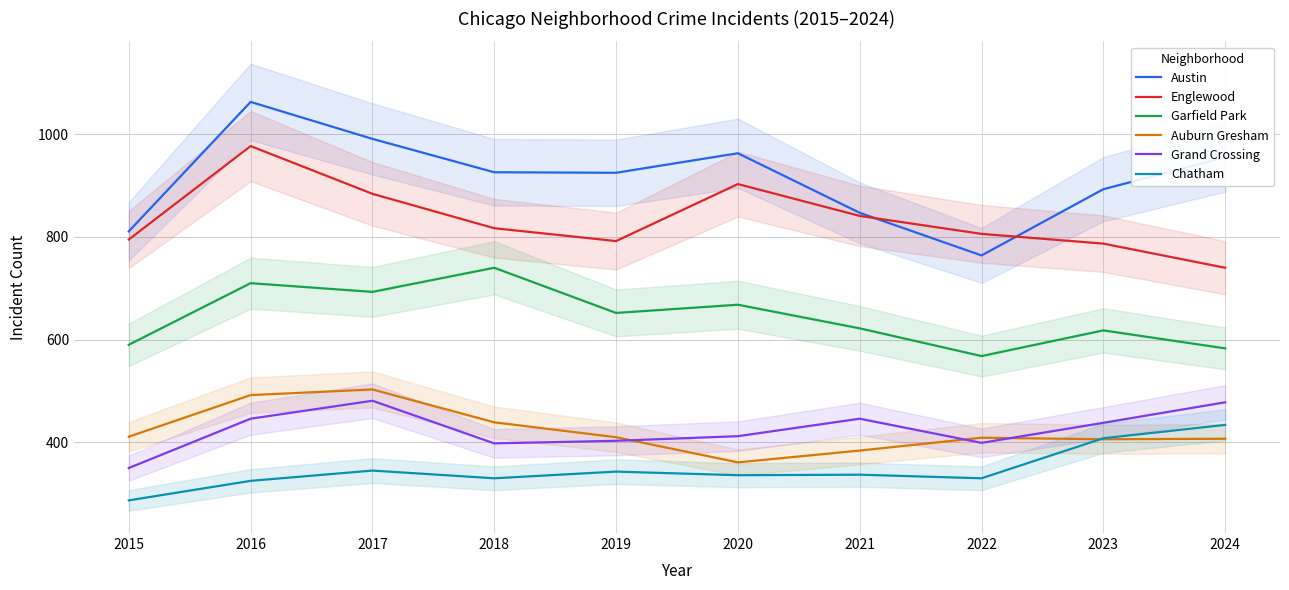

List the labels in order of Grand Crossing value, smallest first.

2015, 2018, 2022, 2019, 2020, 2023, 2016, 2021, 2024, 2017